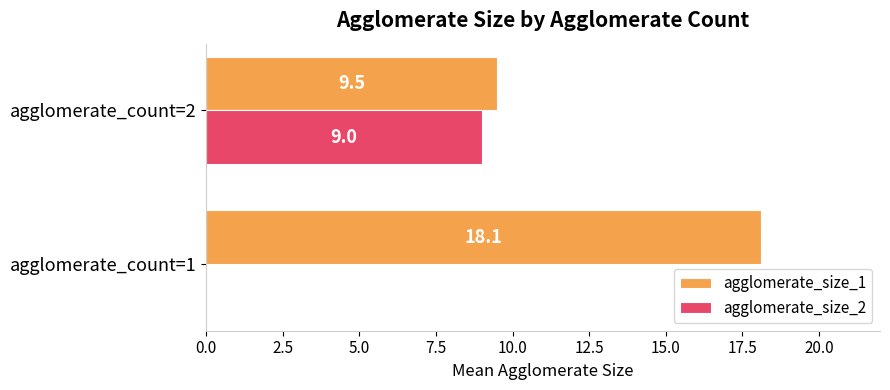

How many values in agglomerate_size_2 are above zero?

1